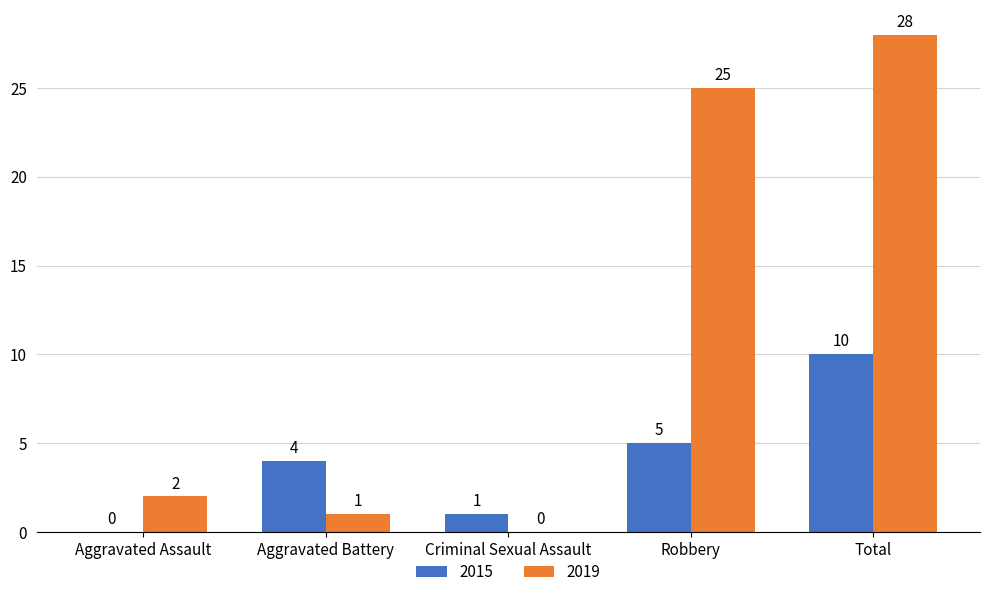

Where is 2015 nearest to the value 5?

Robbery